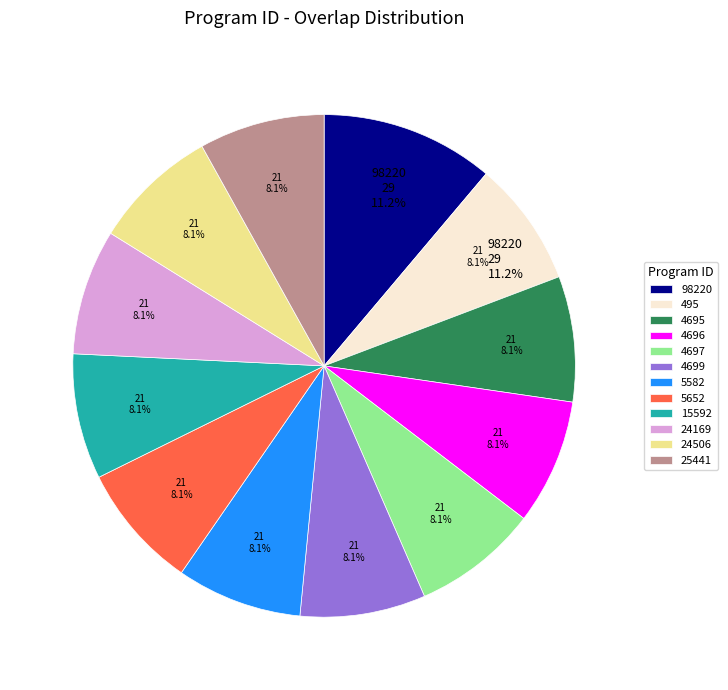

How many segments does this pie chart have?

12